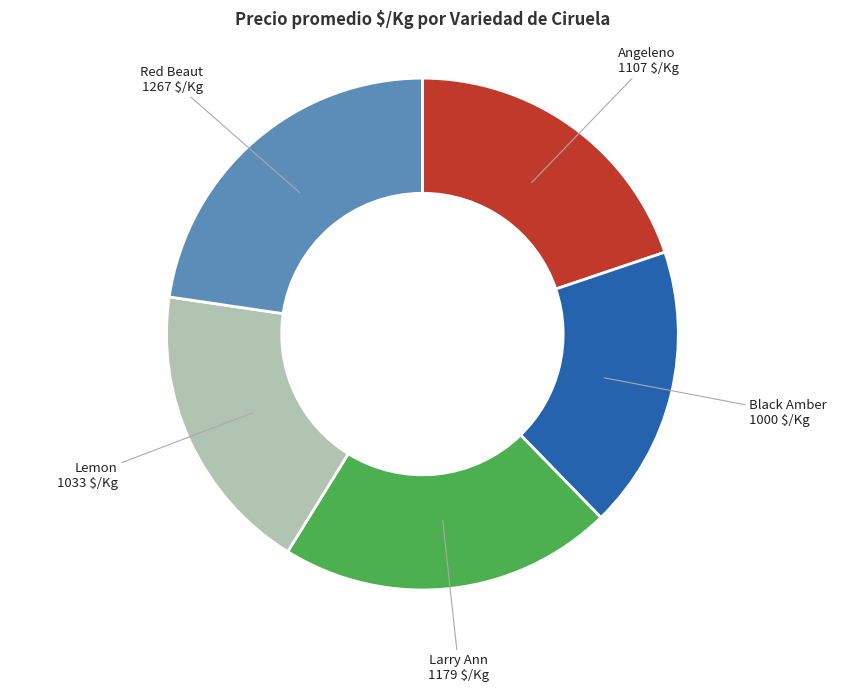

How many slices are in this pie chart?

5